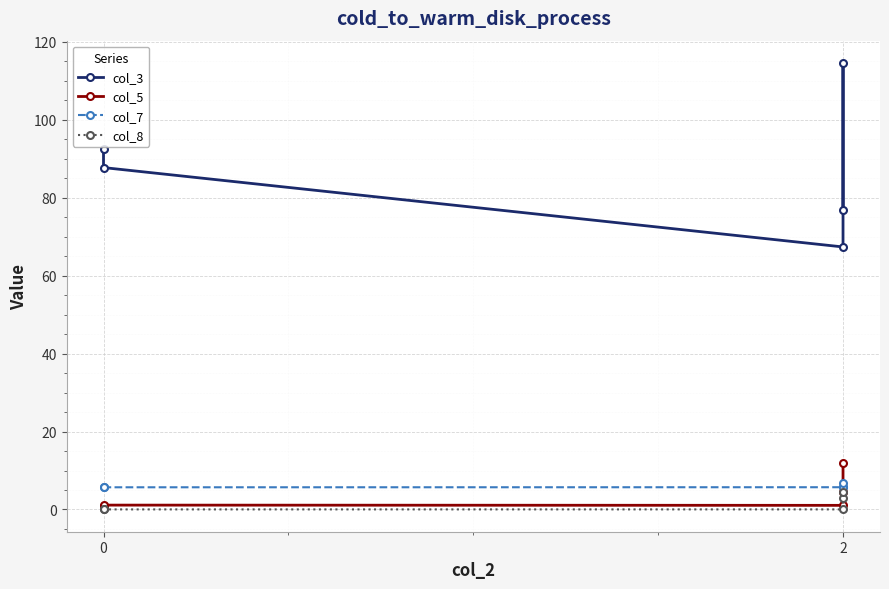

What is the sum of all col_8 values?

7.5